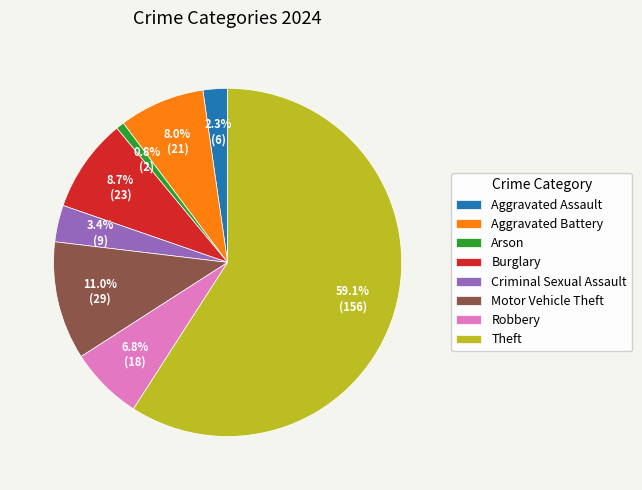

To the nearest percent, what is the average slice percentage?

12%